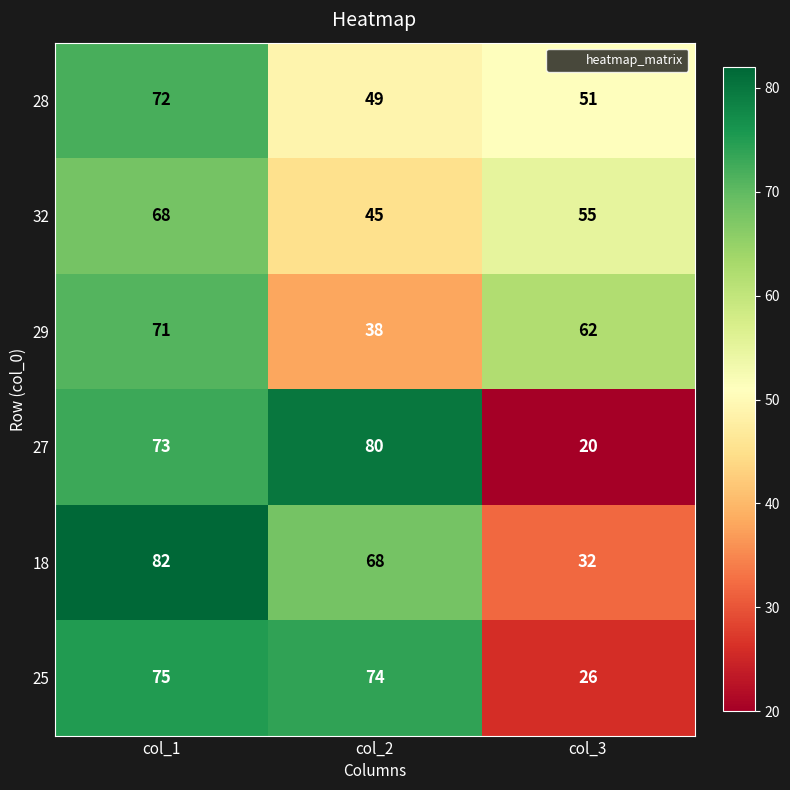

What is the highest value of the 25 series?

75